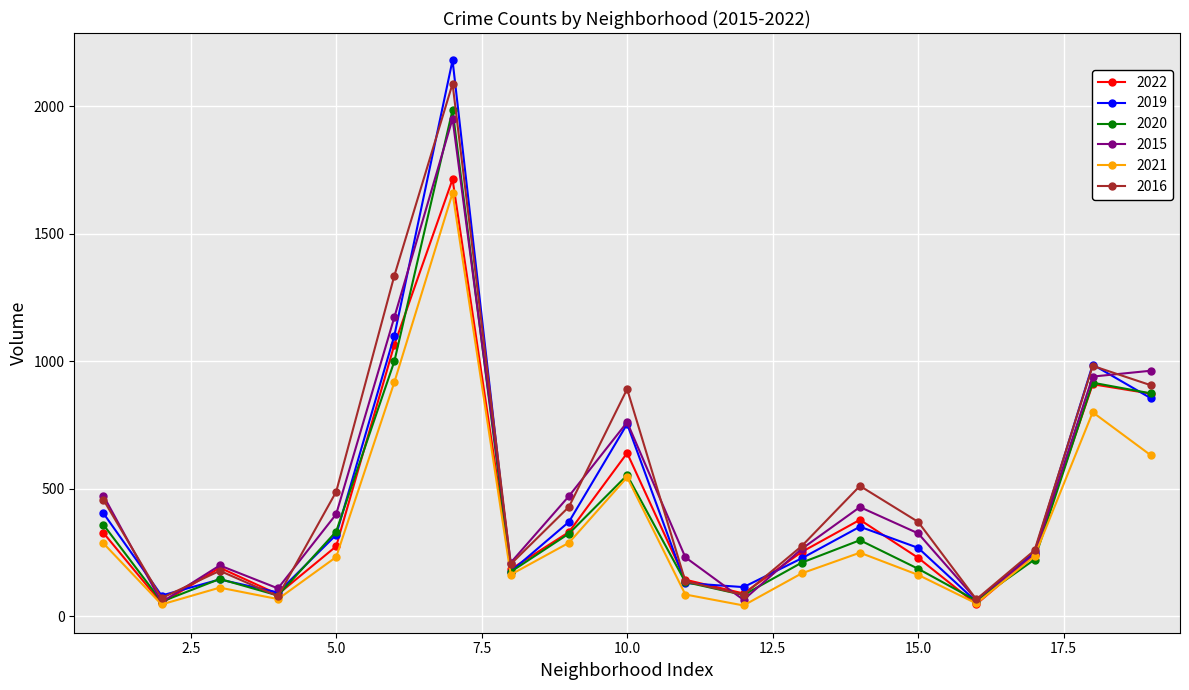

What is the value of the 2021 point at the 5th from the left?

232